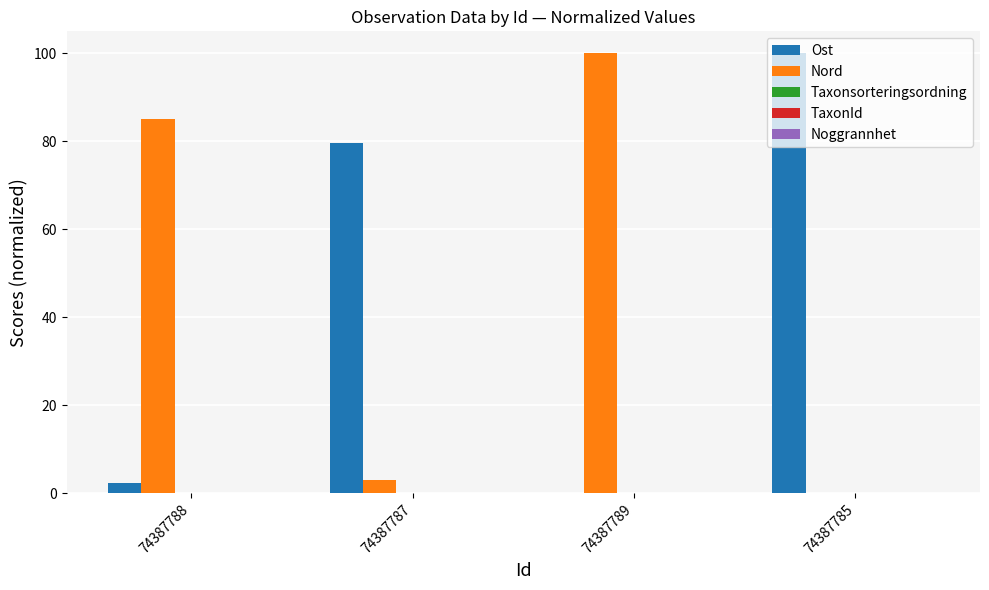

Are the bars grouped side by side (vs. stacked)?

Yes